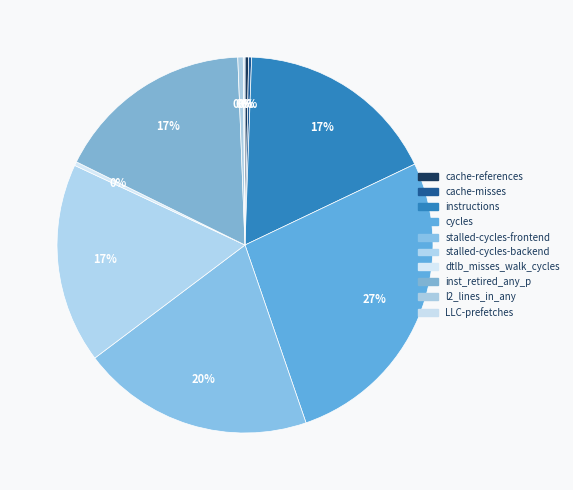

What is the largest slice in the pie chart?

cycles